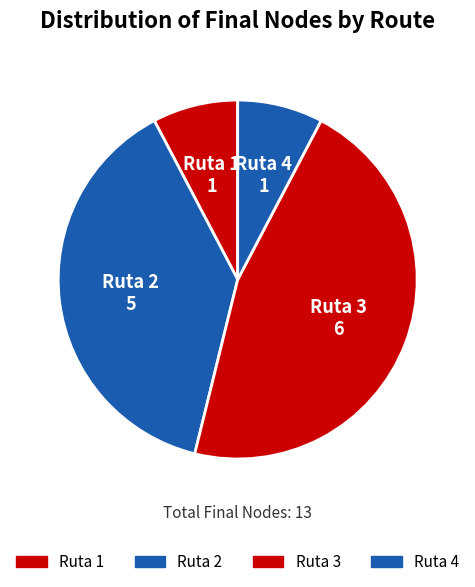

What is the ratio of the value at Ruta 4 to the value at Ruta 1?

1.0